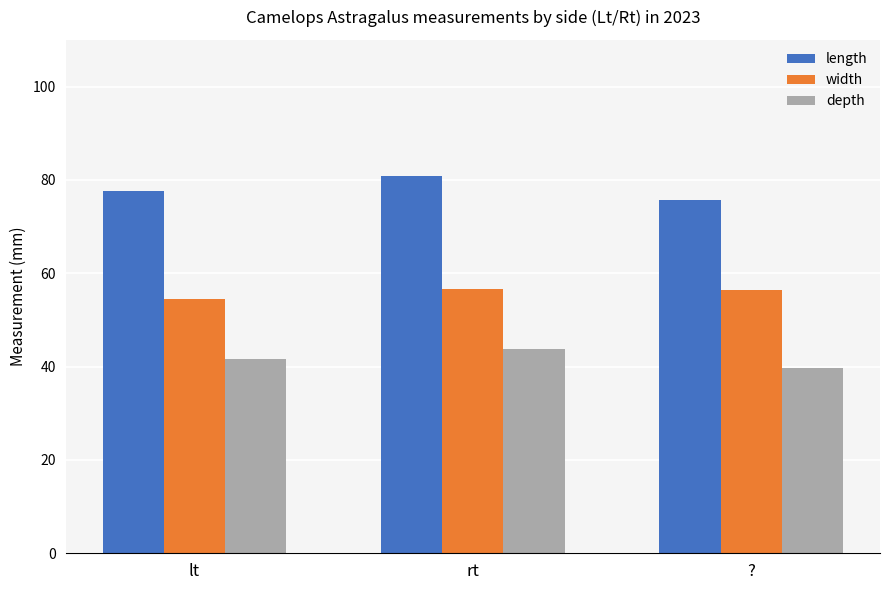

Read the width value at lt.

54.5